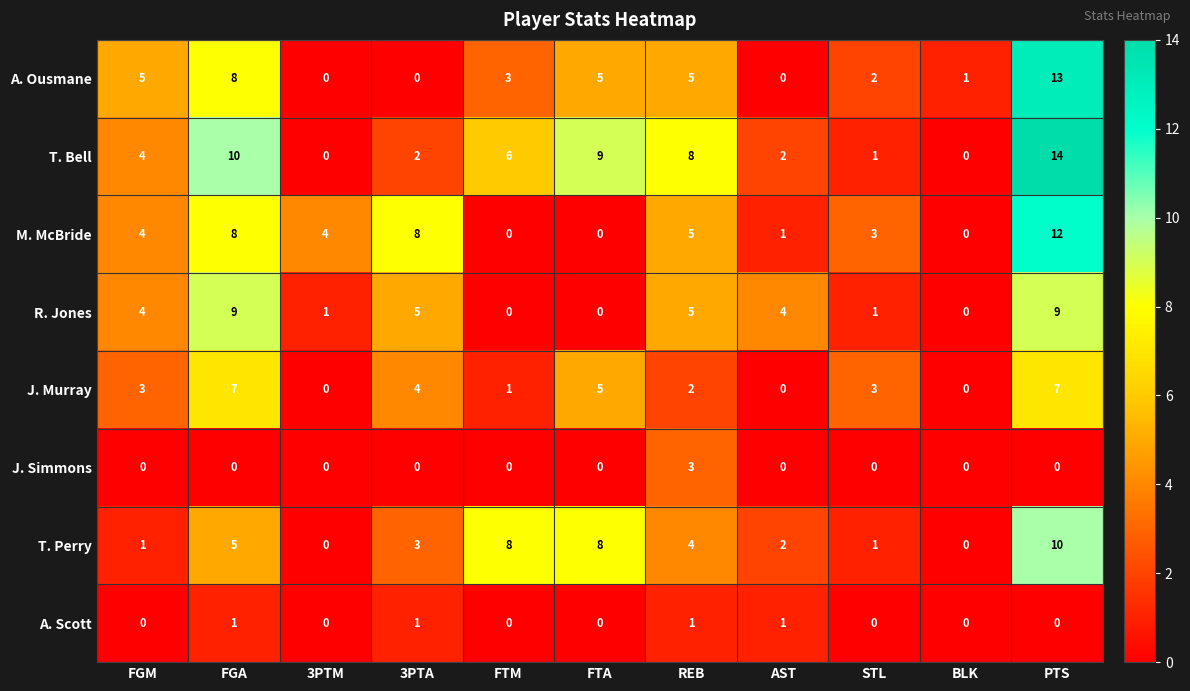

At which category does the chart reach its peak across all series?

PTS